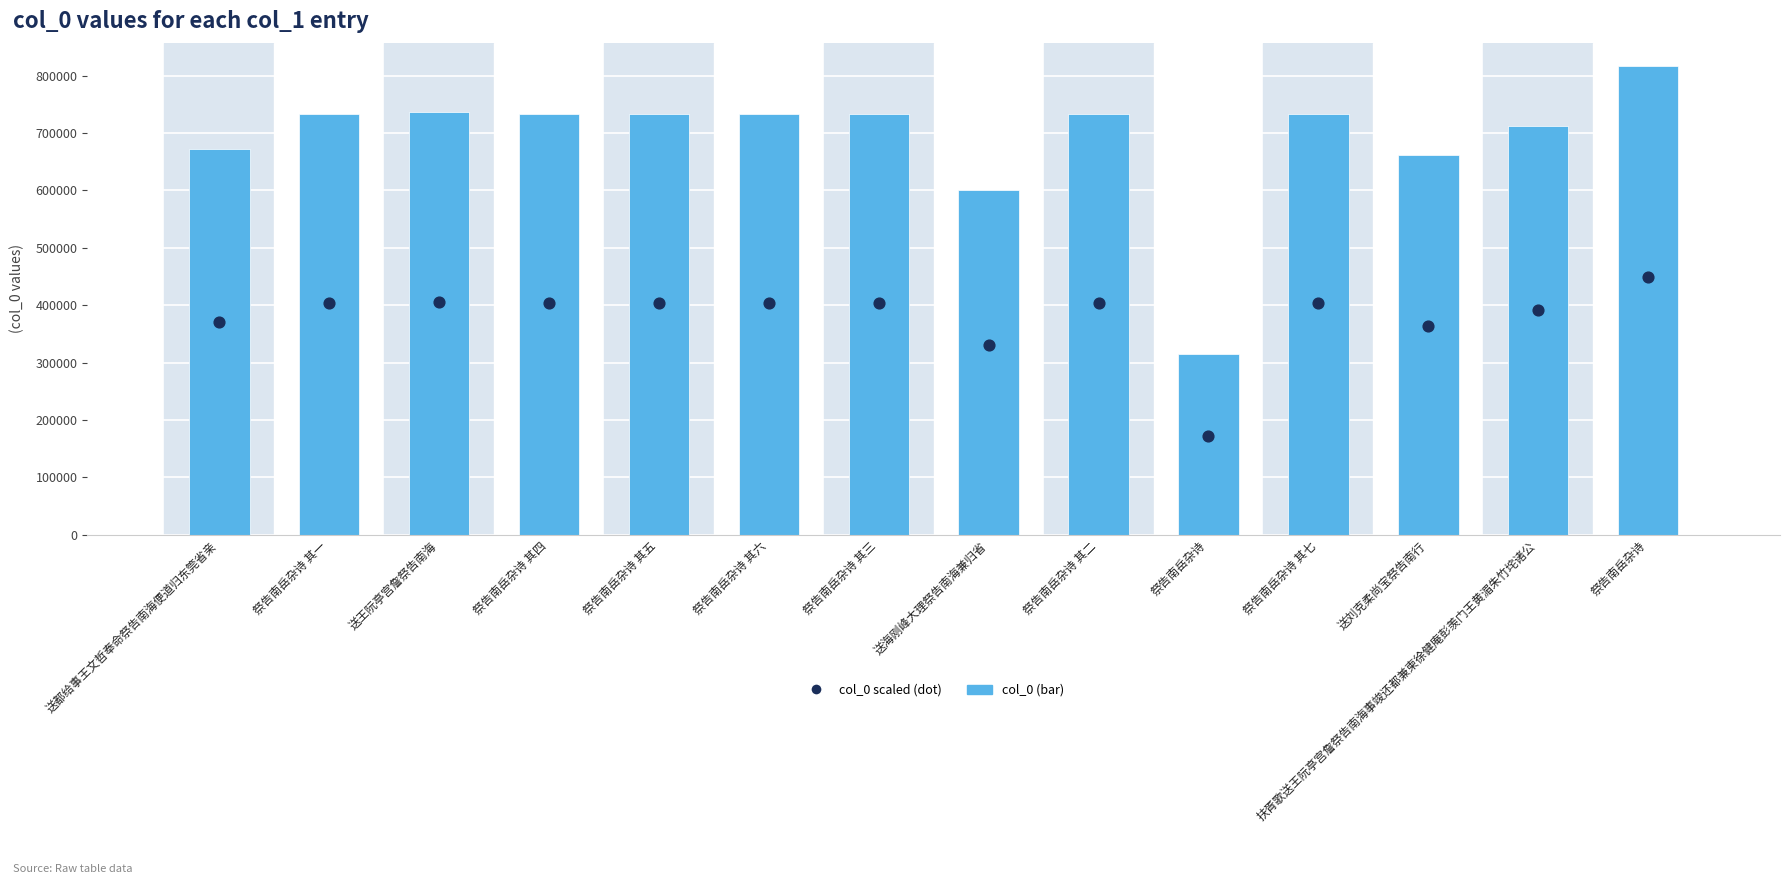

What are all the series names shown in the legend?

col_0 (bar), col_0 scaled (dot)